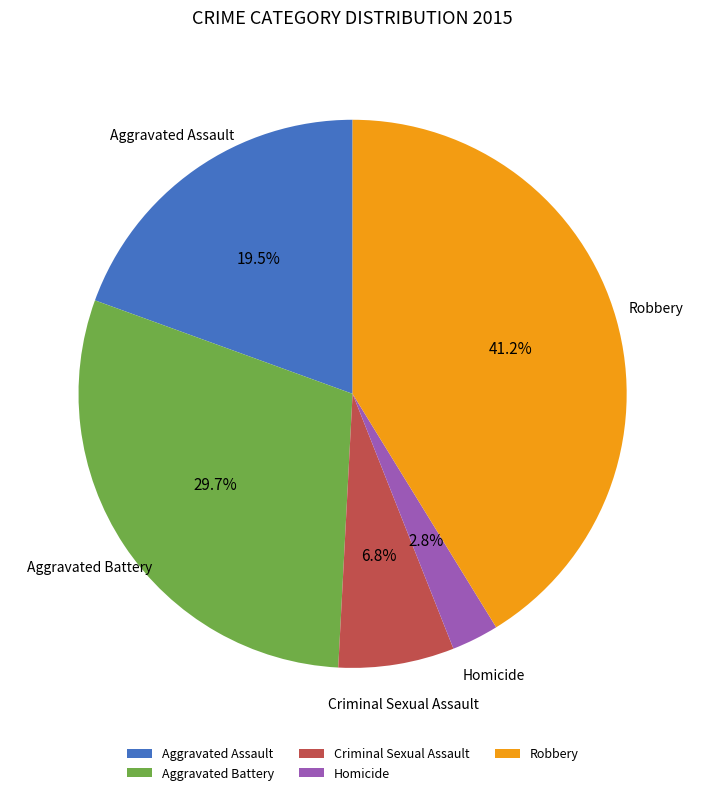

Count the number of slices in the pie.

5